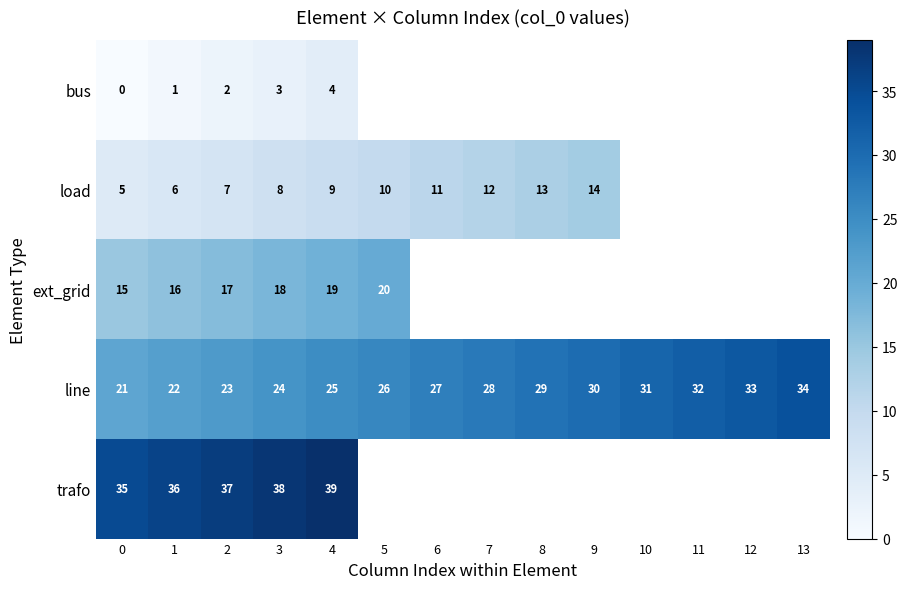

What is the greatest value displayed?

39.0